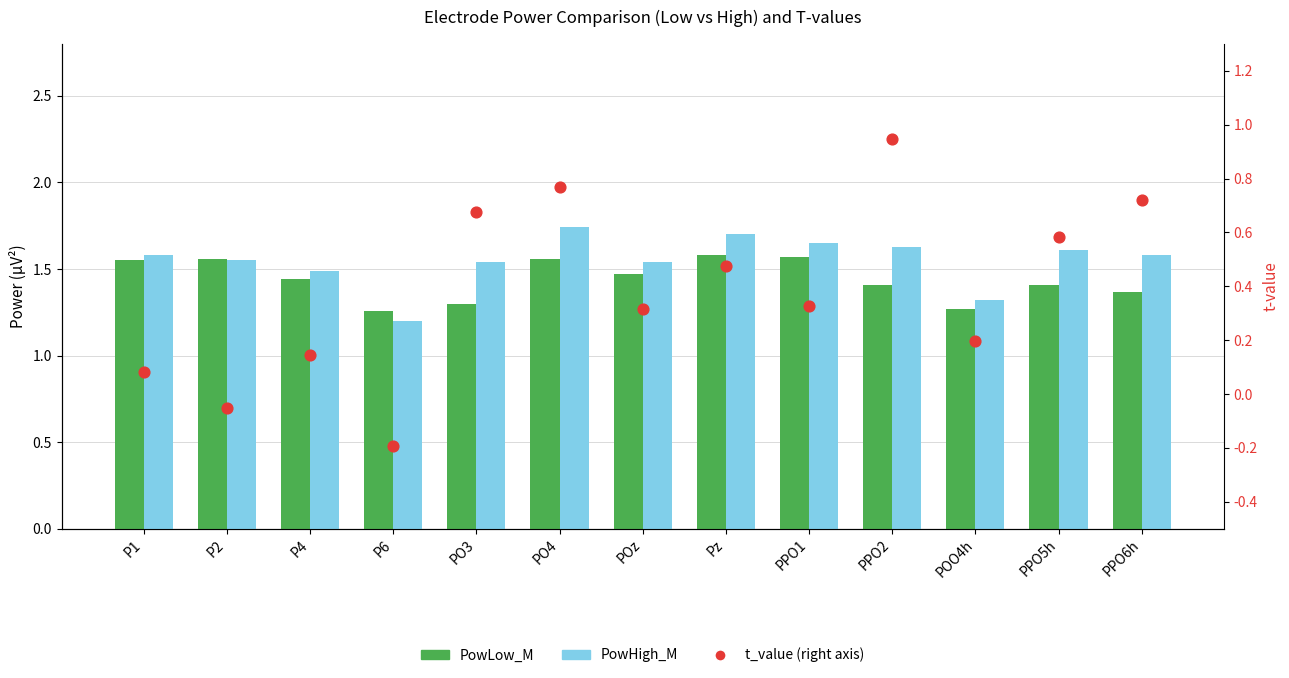

Which series has the largest total across all categories?

PowHigh_M